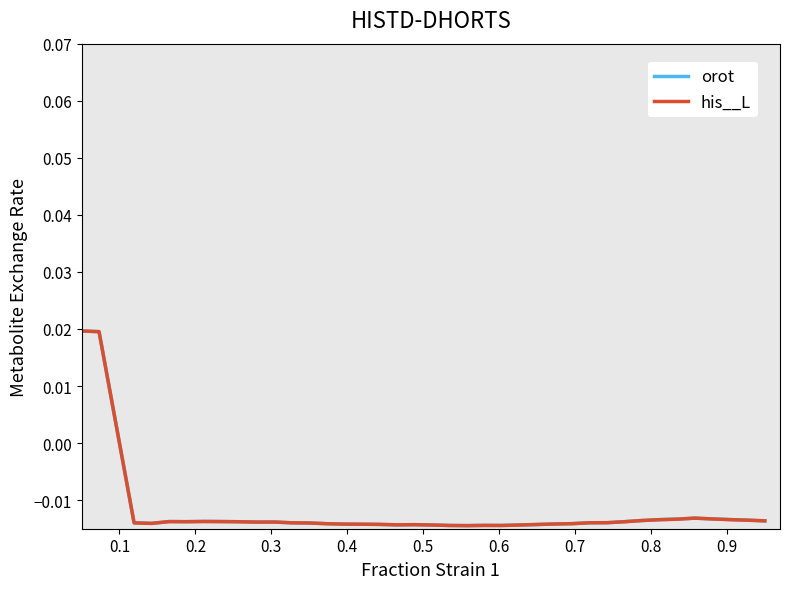

Which series has the largest range (max minus min)?

his__L